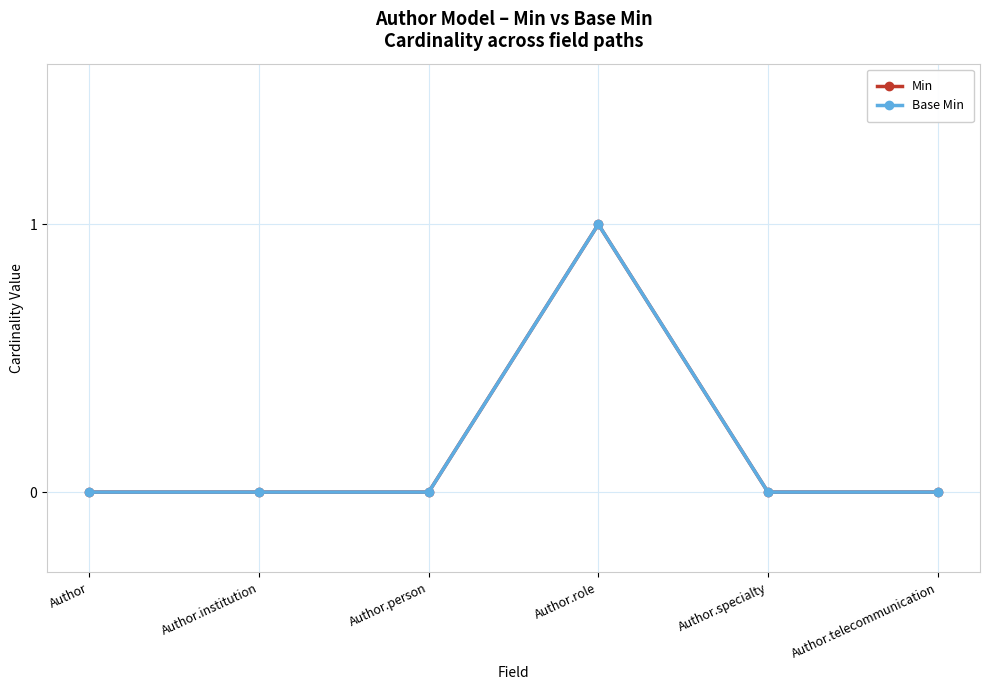

What is the difference between the maximum and minimum values in the Base Min series?

1